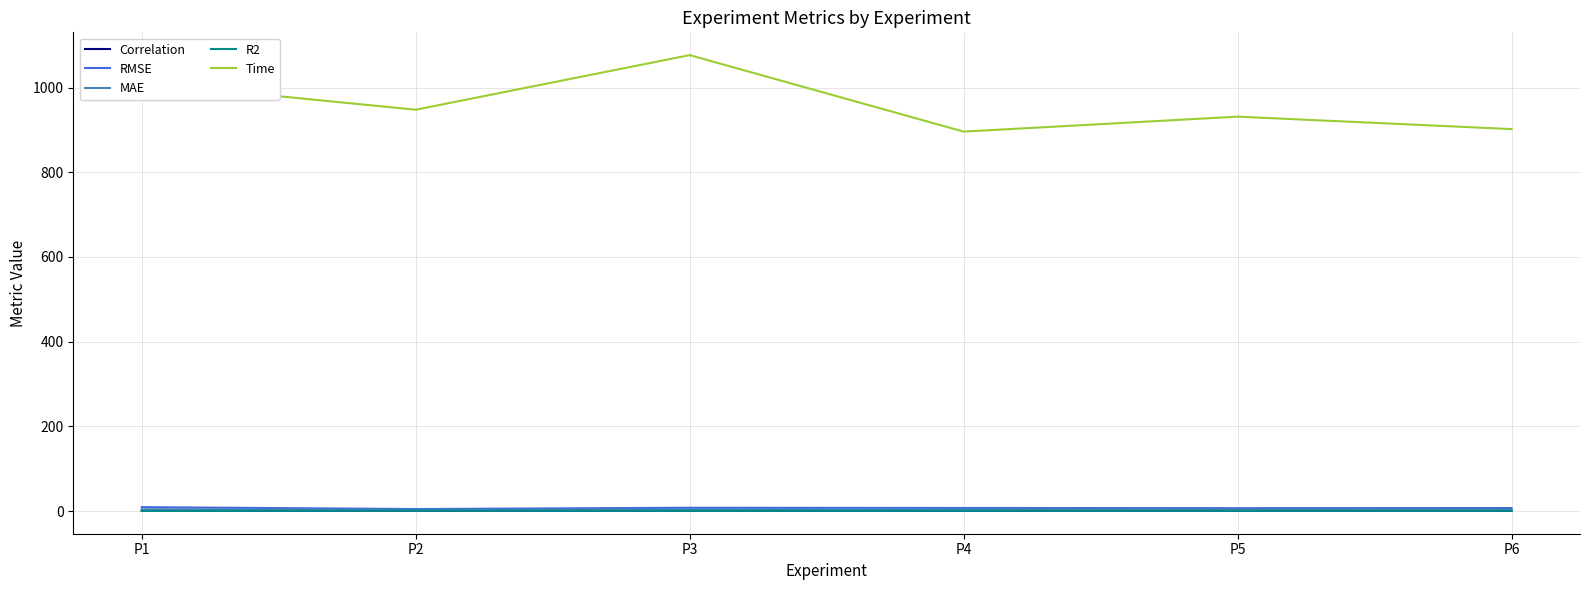

Which series has the widest spread of values?

Time